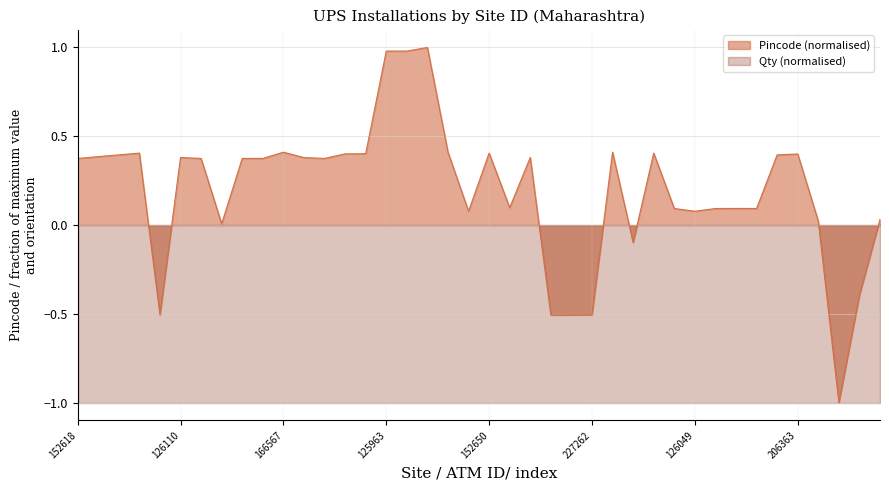

Reading left to right, list all the values displayed in this chart.

0.4	0.4	0.4	0.4	-0.5	0.4	0.4	0.0	0.4	0.4	0.4	0.4	0.4	0.4	0.4	1.0	1.0	1.0	0.4	0.1	0.4	0.1	0.4	-0.5	-0.5	-0.5	0.4	-0.1	0.4	0.1	0.1	0.1	0.1	0.1	0.4	0.4	0.0	-1.0	-0.4	0.0